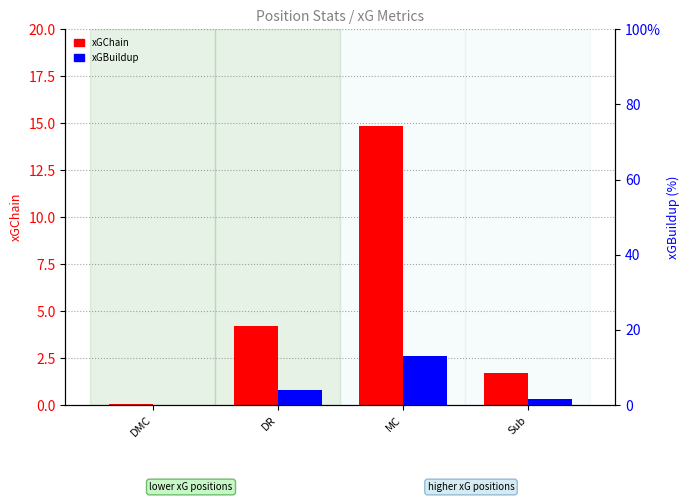

Rank the categories by xGBuildup value from lowest to highest.

DMC, Sub, DR, MC